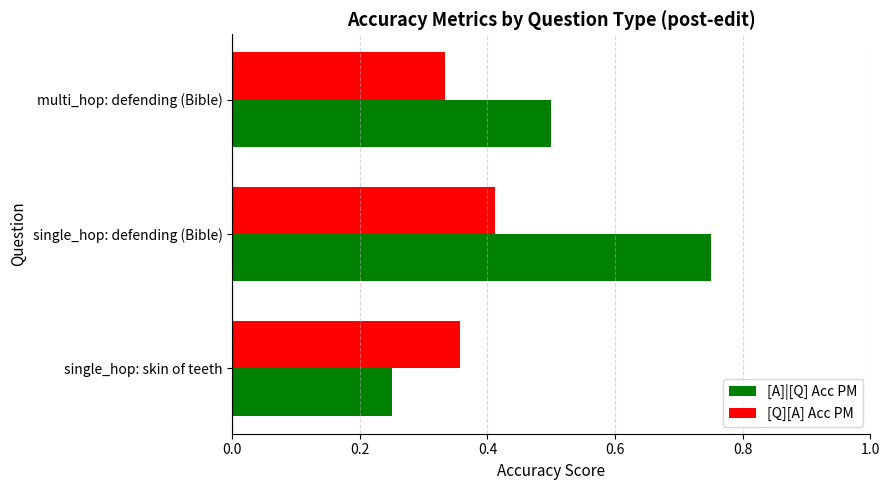

Between single_hop: skin of teeth and multi_hop: defending (Bible), which series saw the biggest shift?

[A]|[Q] Acc PM